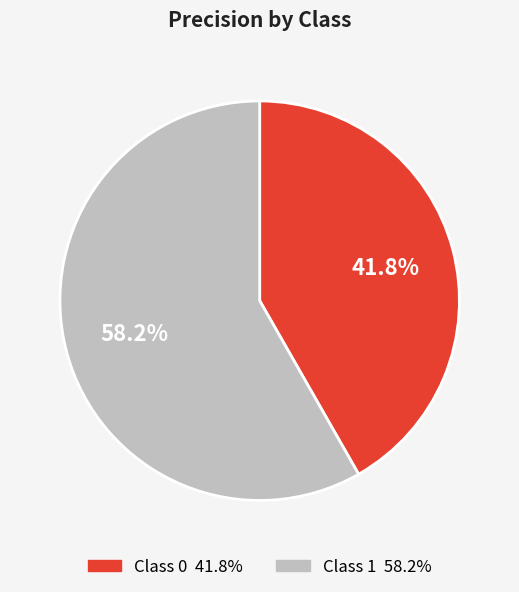

Does any single category account for the majority?

Yes